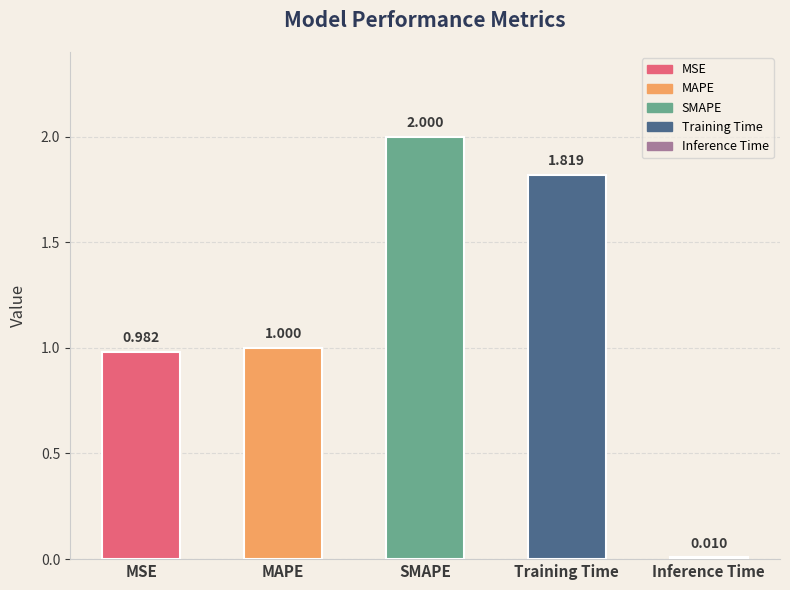

How many data points are less than 1?

2